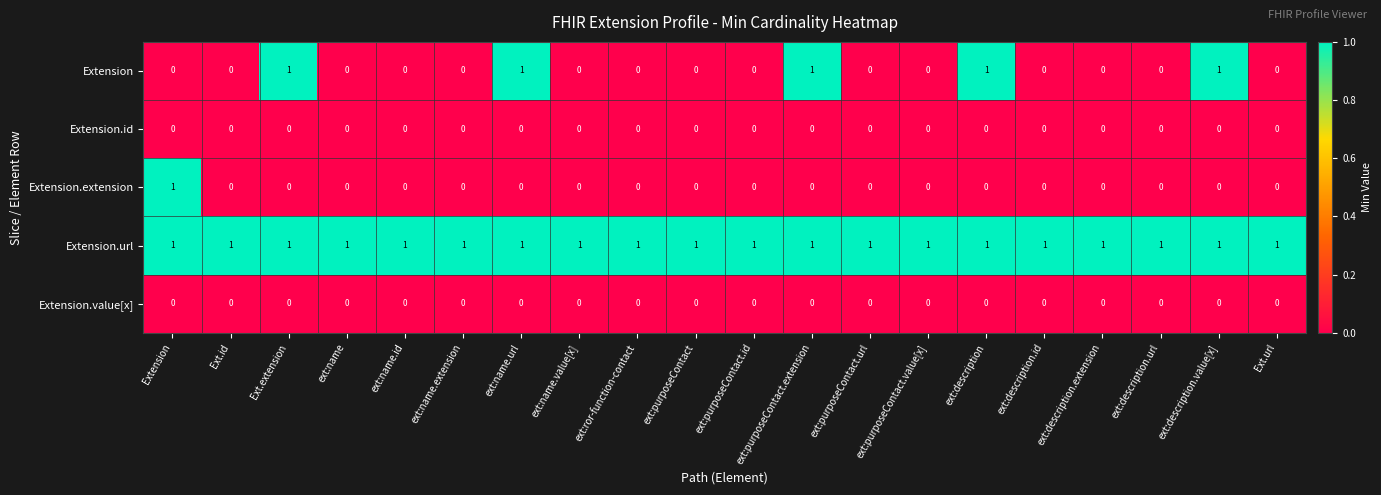

The value of Extension.value[x] at ext:name is 0. True or false?

True